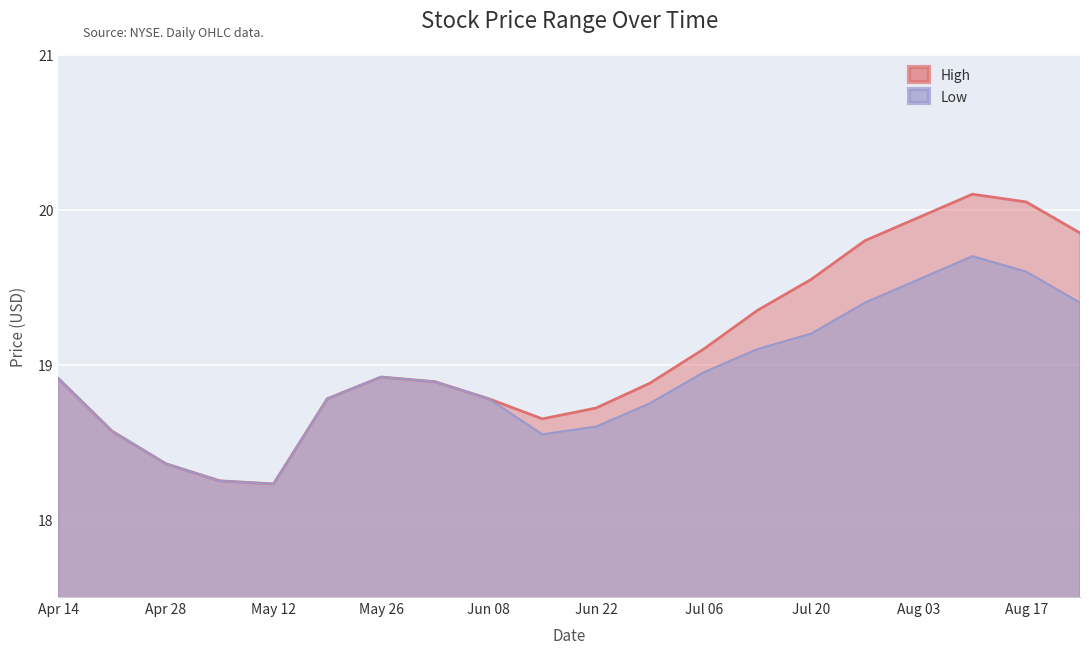

True or false: High has a value of 18.9 at May 26.

True